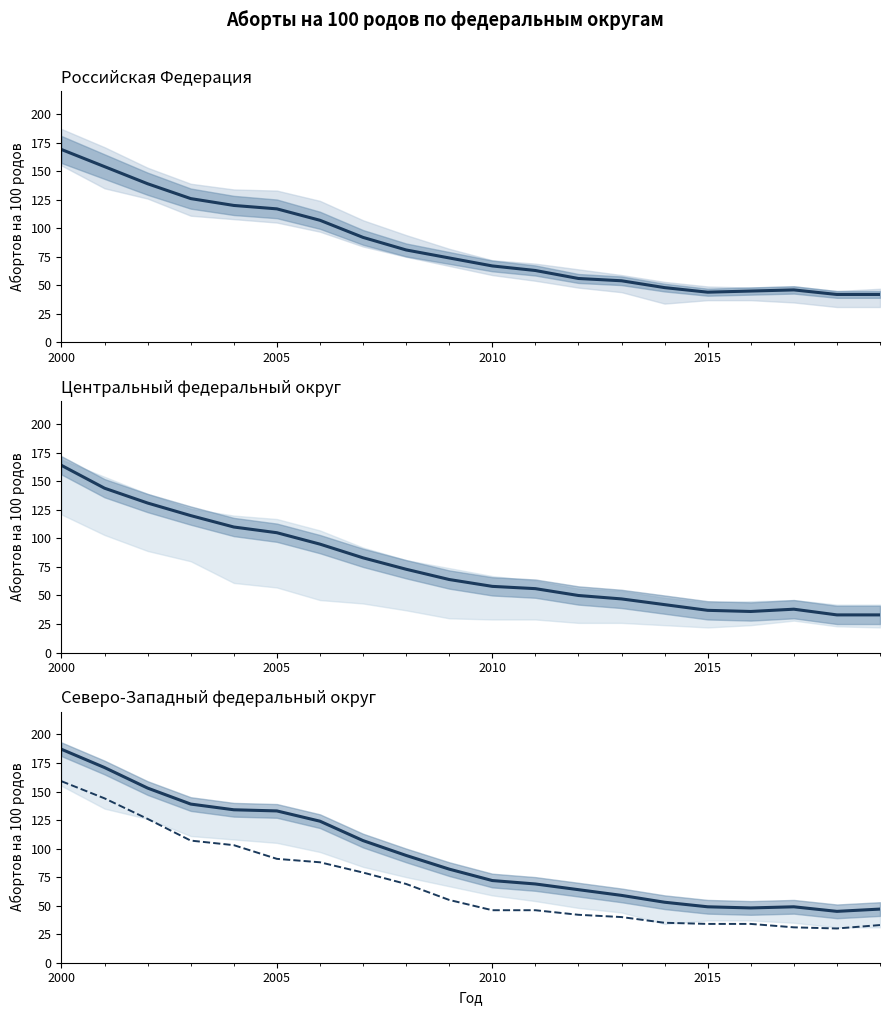

The value of г. Санкт-Петербург at 17 is 46. True or false?

False